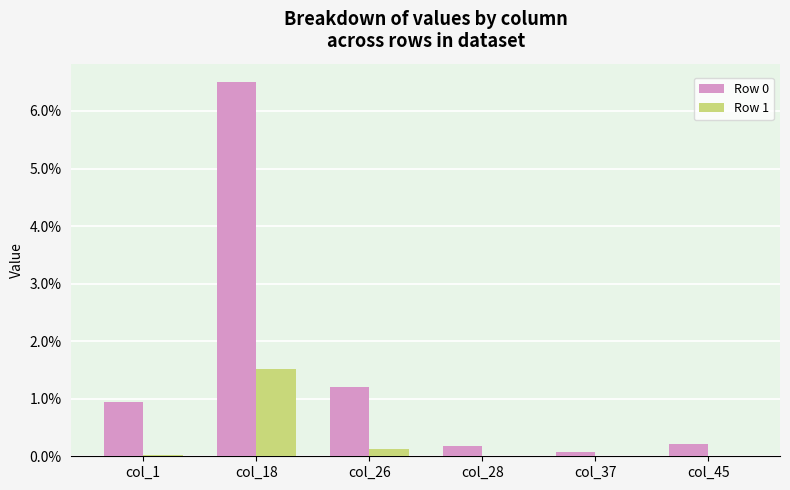

True or false: Row 0 has a value of 0.0 at col_37.

False